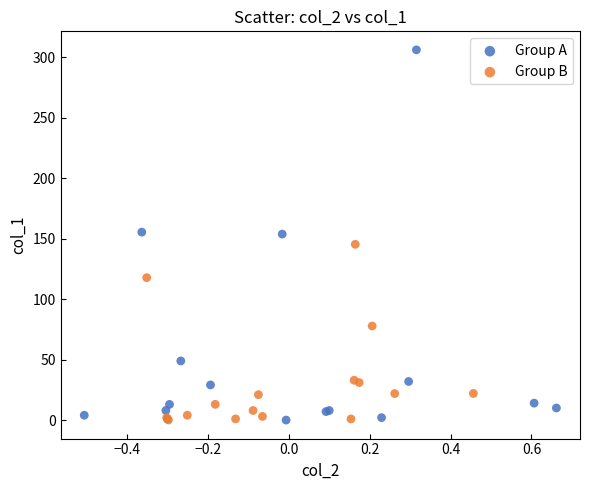

Which series has the widest spread of Y values?

Group A